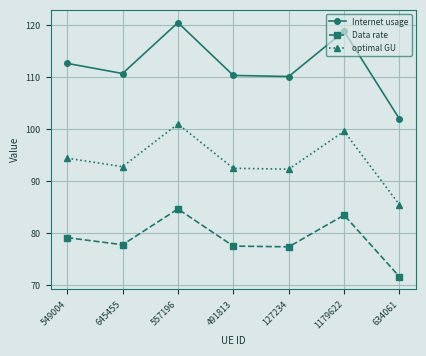

How many categories are shown in the chart?

7